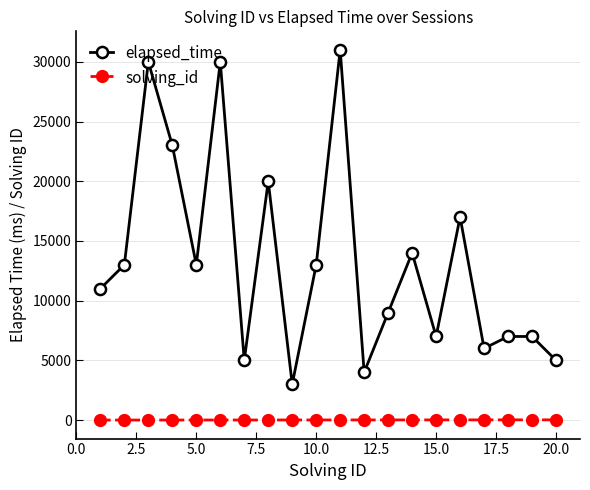

Which series has the largest total across all categories?

elapsed_time